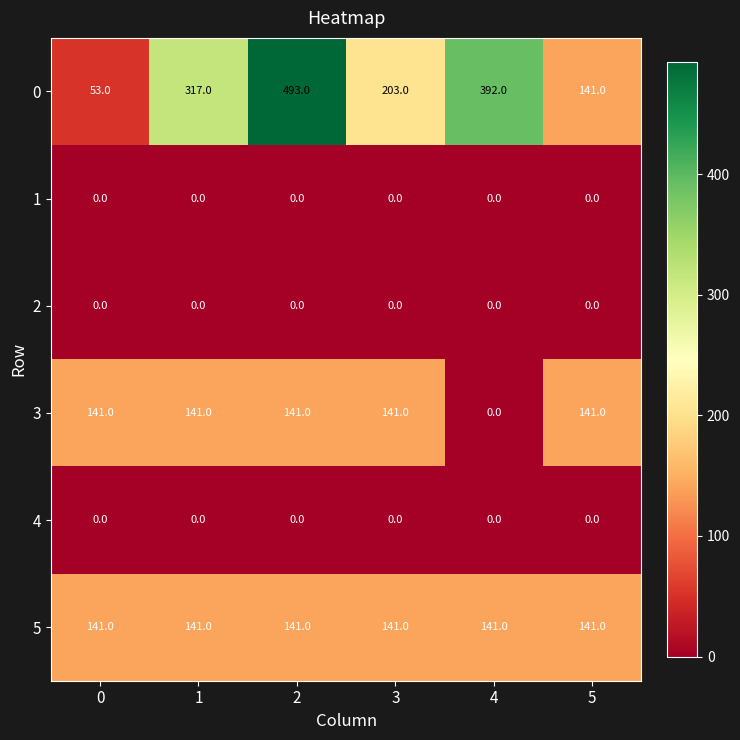

Which series changed the most between 0 and 1?

0